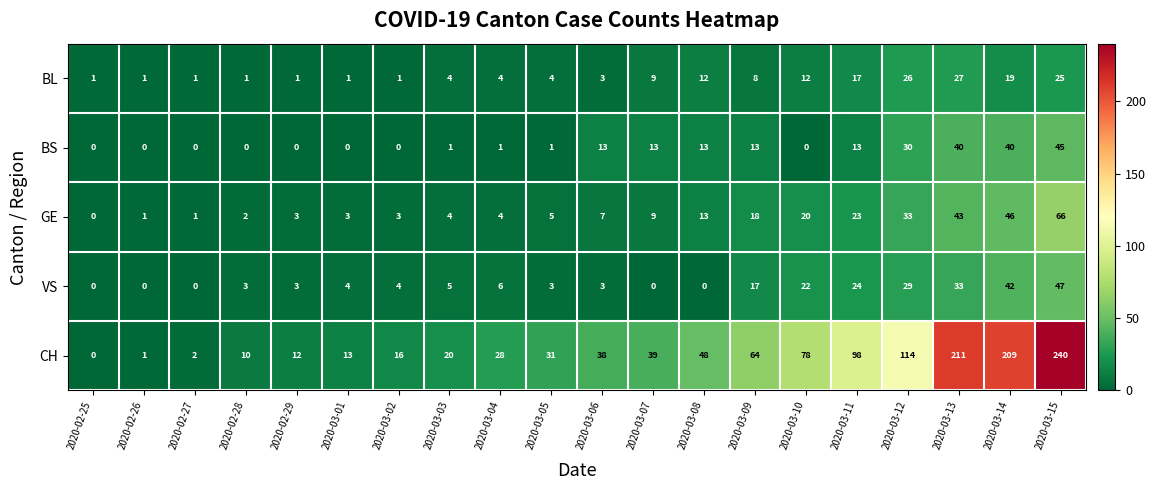

Which series has the widest spread of values?

CH